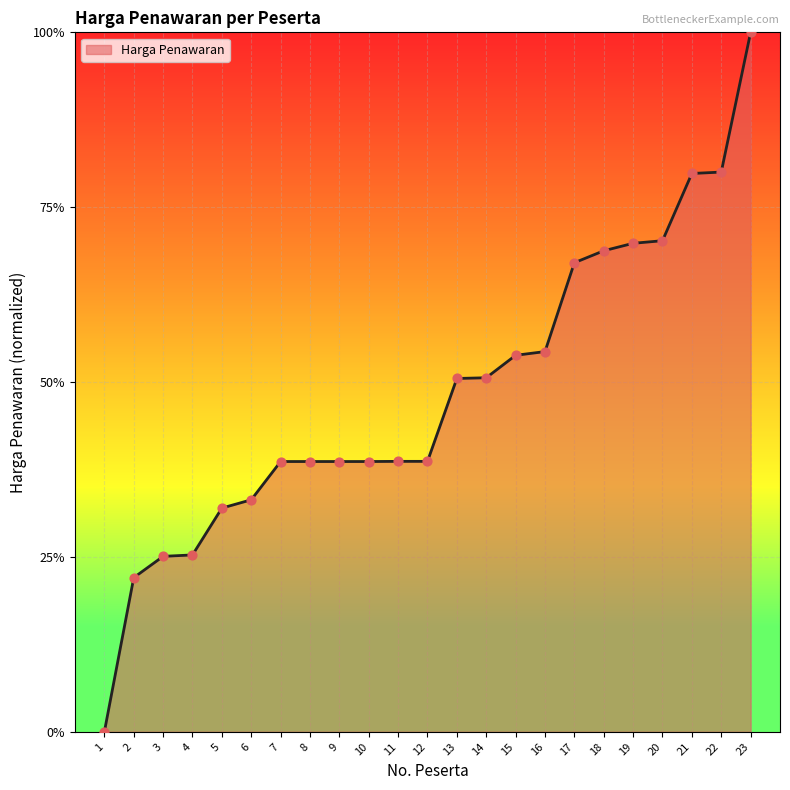

Is this an area chart (filled region under the line)?

Yes